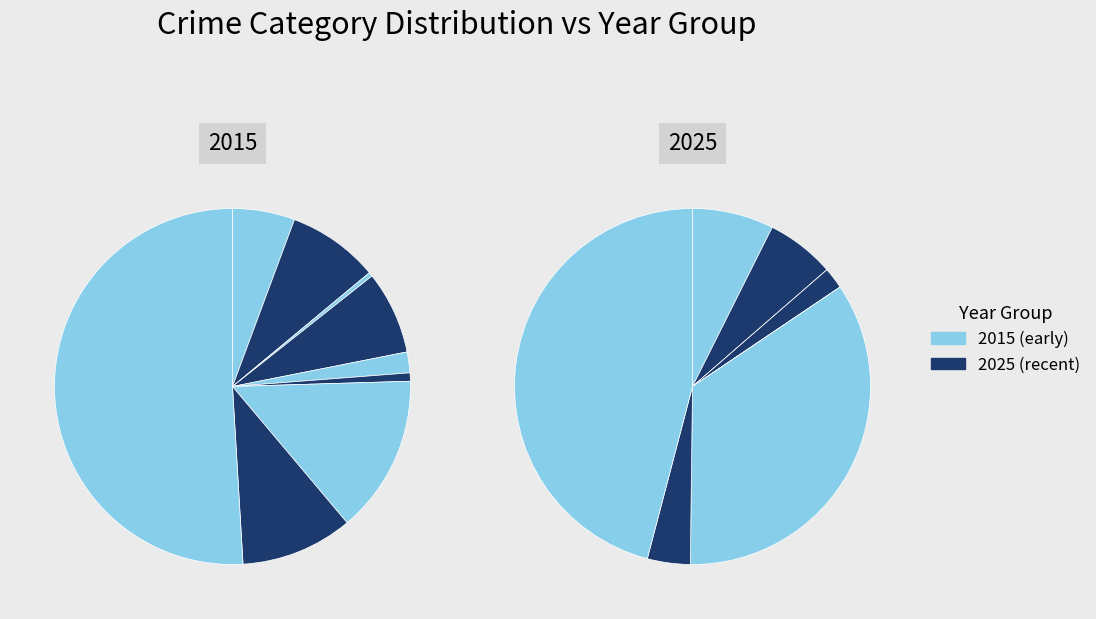

Is there a majority slice in this chart?

Yes